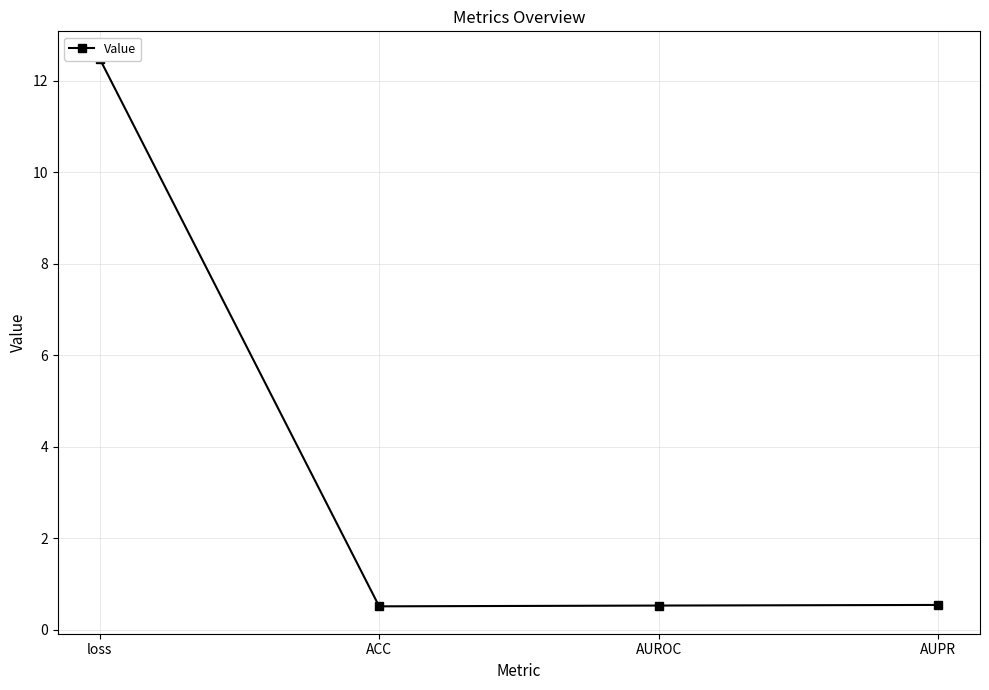

What is the label of the 3rd point from the left?

AUROC